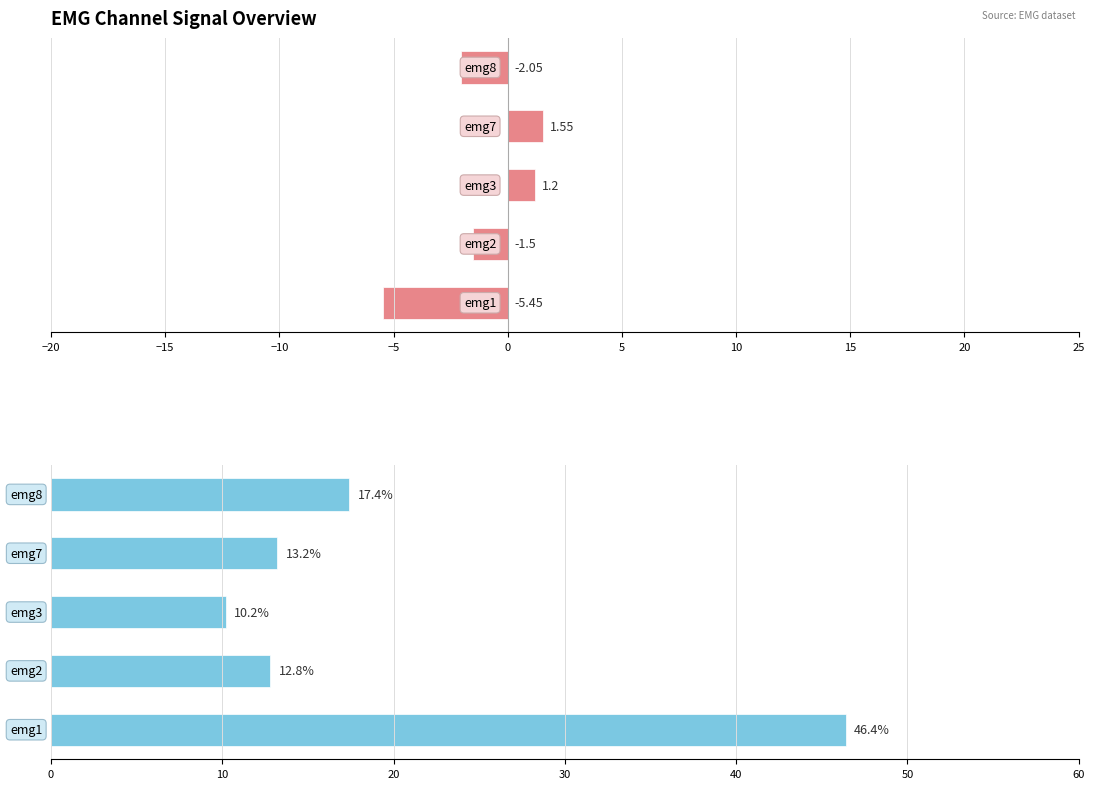

Between −5 and −20, which is larger?

−5